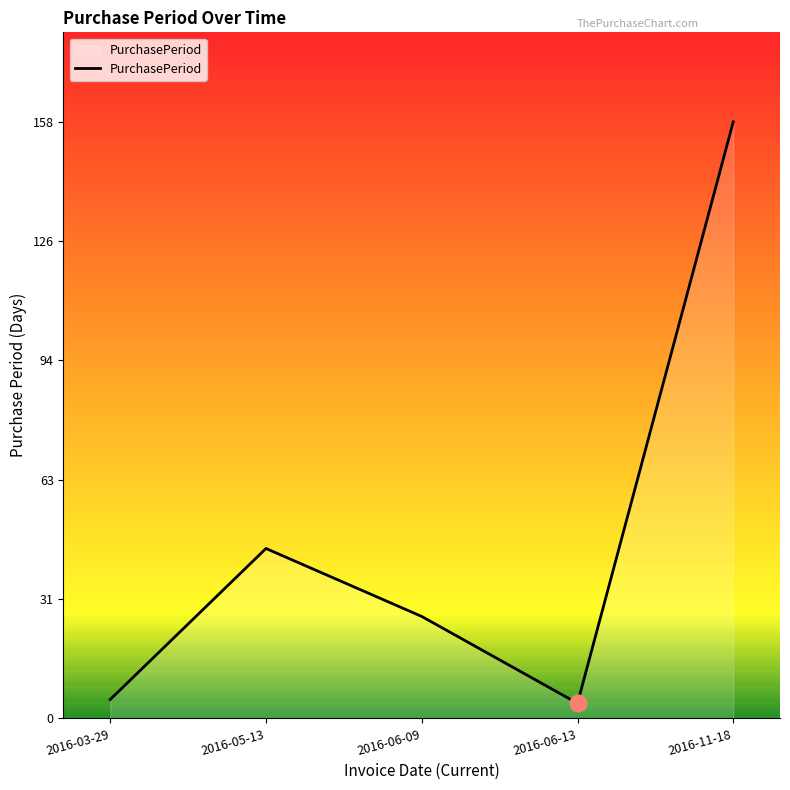

Does the chart have visible grid lines?

No